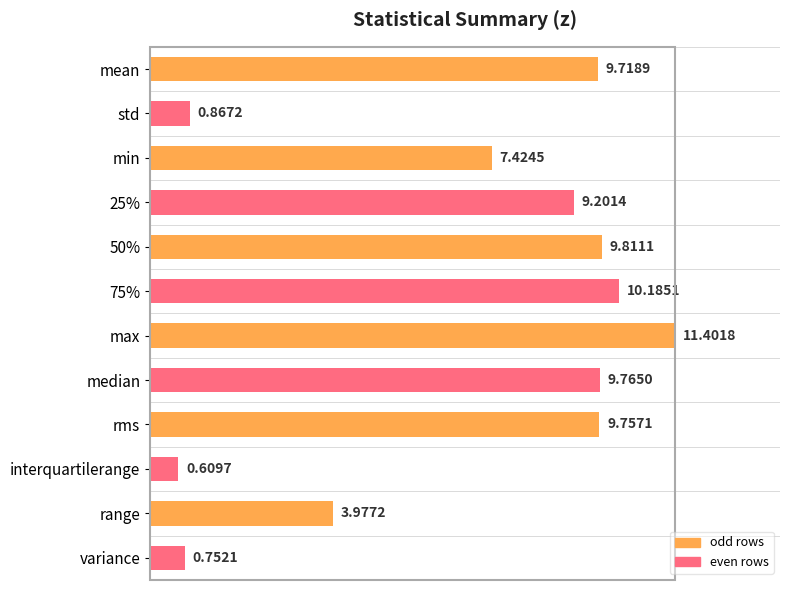

Does the chart contain any negative values?

No